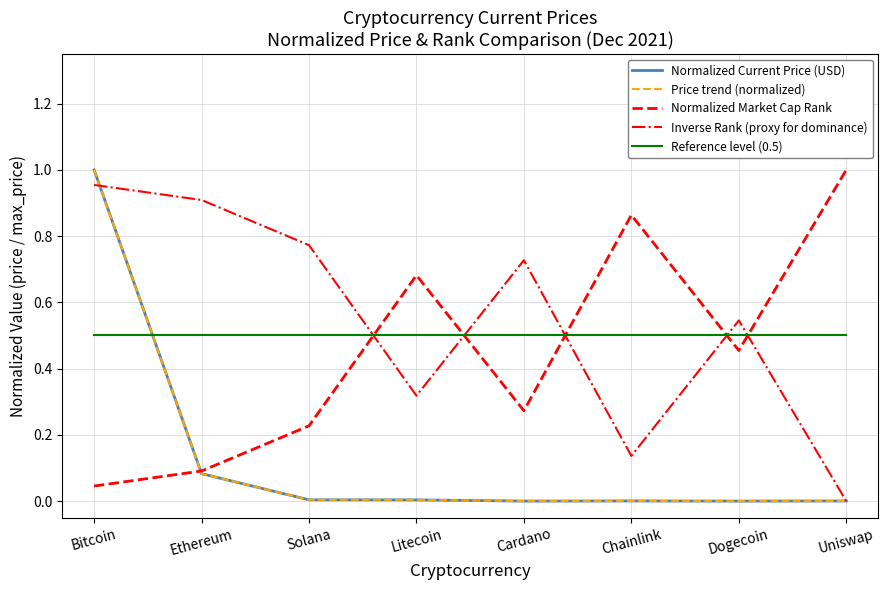

Reading left to right, transcribe all the data shown in this chart.

Normalized Current Price (USD): Bitcoin=1.0	Ethereum=0.1	Solana=0.0	Litecoin=0.0	Cardano=0.0	Chainlink=0.0	Dogecoin=0.0	Uniswap=0.0
Price trend (normalized): Bitcoin=1.0	Ethereum=0.1	Solana=0.0	Litecoin=0.0	Cardano=0.0	Chainlink=0.0	Dogecoin=0.0	Uniswap=0.0
Normalized Market Cap Rank: Bitcoin=0.0	Ethereum=0.1	Solana=0.2	Litecoin=0.7	Cardano=0.3	Chainlink=0.9	Dogecoin=0.5	Uniswap=1.0
Inverse Rank (proxy for dominance): Bitcoin=1.0	Ethereum=0.9	Solana=0.8	Litecoin=0.3	Cardano=0.7	Chainlink=0.1	Dogecoin=0.5	Uniswap=0.0
Reference level (0.5): Bitcoin=0.5	Ethereum=0.5	Solana=0.5	Litecoin=0.5	Cardano=0.5	Chainlink=0.5	Dogecoin=0.5	Uniswap=0.5